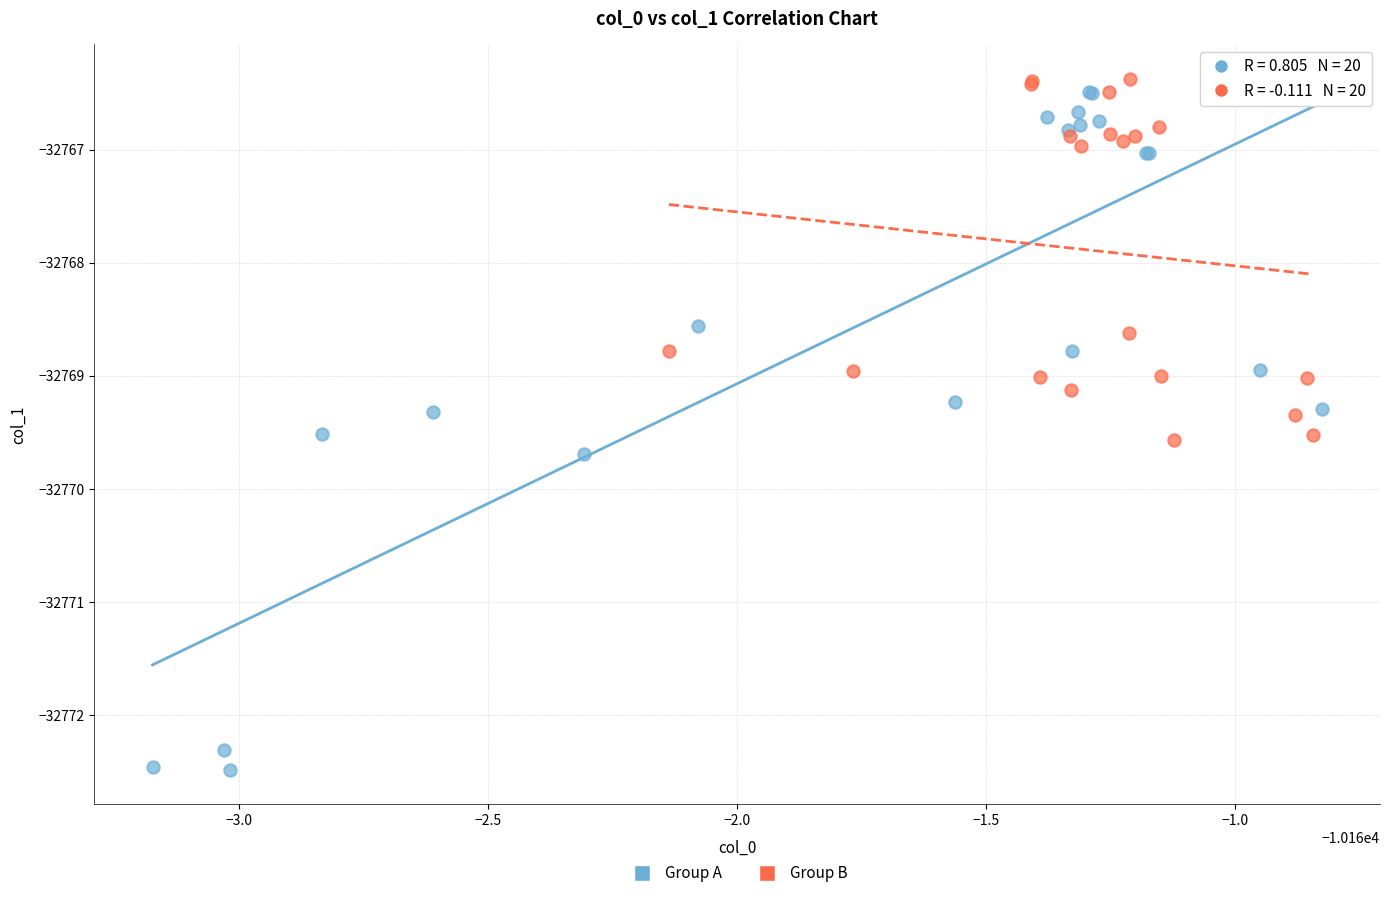

Which series reaches the minimum Y coordinate?

Group A